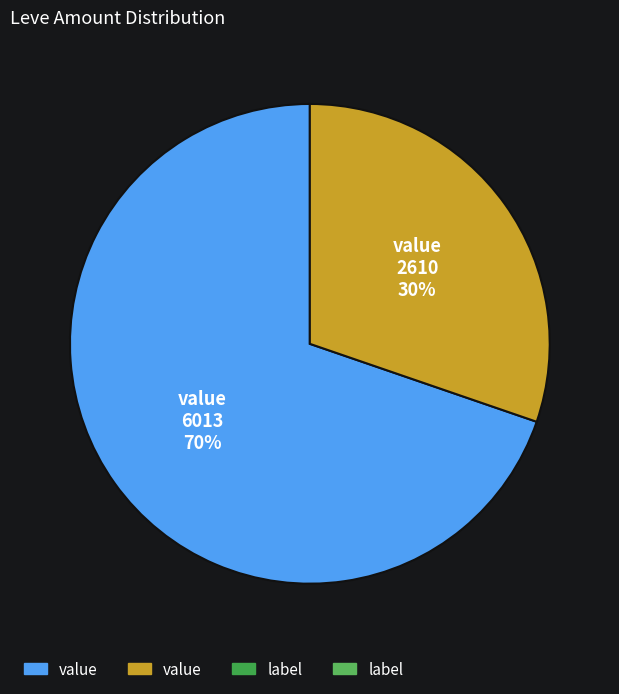

To the nearest percent, what is the average slice percentage?

50%